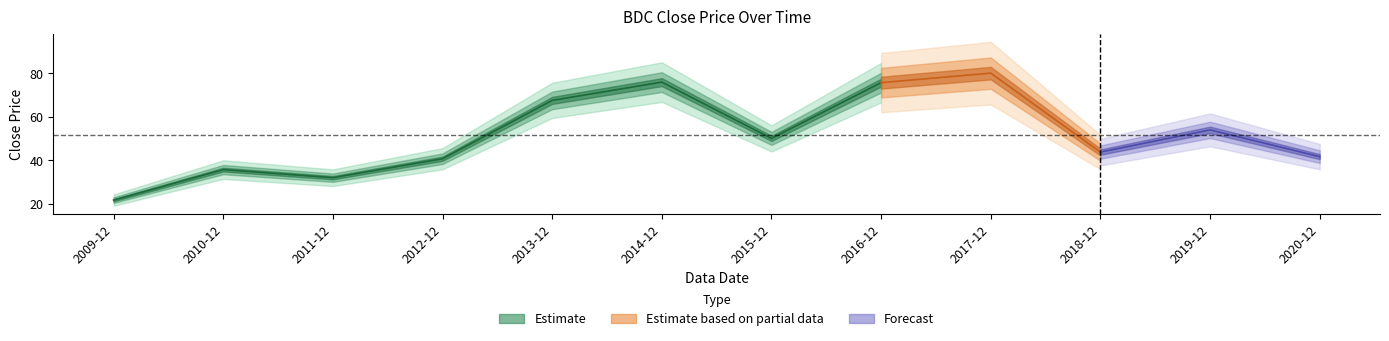

Rank the categories by value from highest to lowest.

2017-12, 2014-12, 2016-12, 2013-12, 2019-12, 2015-12, 2018-12, 2020-12, 2012-12, 2010-12, 2011-12, 2009-12